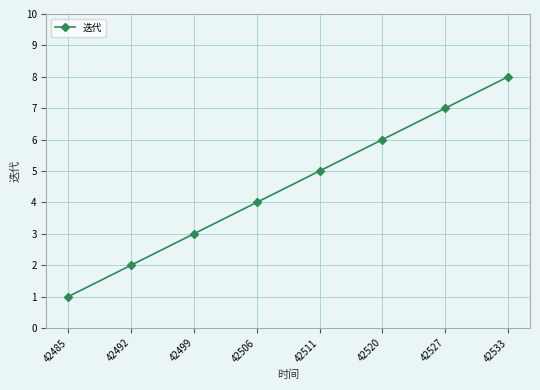

At which category does the chart reach its minimum across all series?

42485